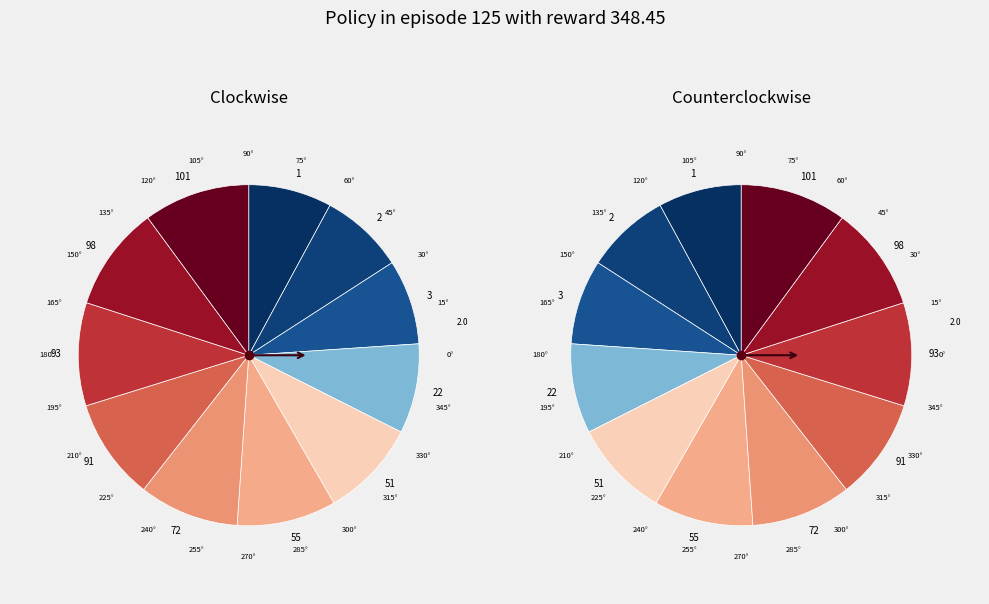

How many segments does this pie chart have?

11